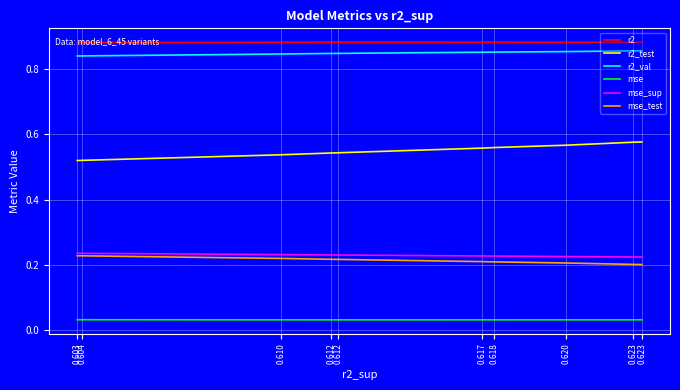

Between 0.617 and 0.612, which is larger?

0.612